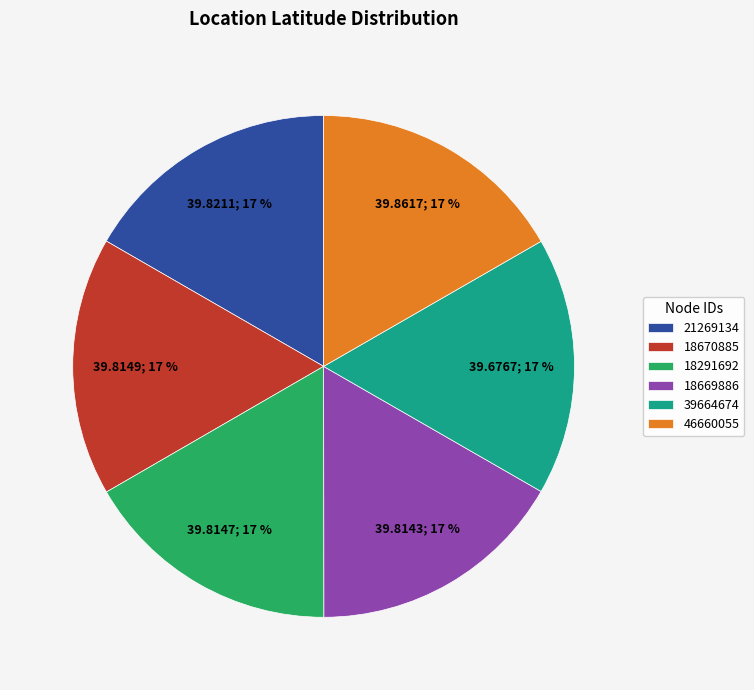

To the nearest percent, what portion does 18669886 represent?

17%